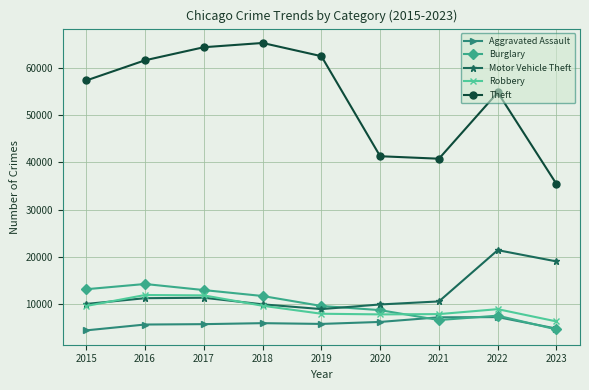

True or false: Motor Vehicle Theft and Theft cross at least once.

False